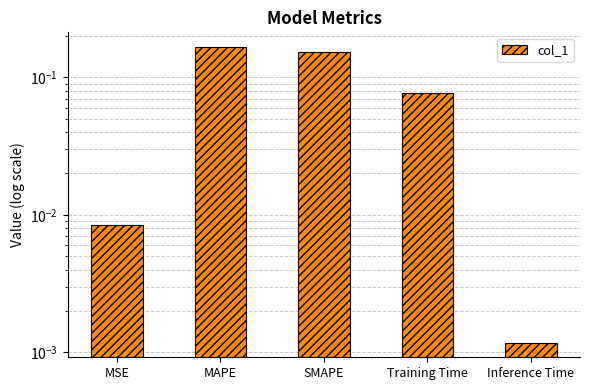

Between MAPE and Inference Time, which is larger?

MAPE